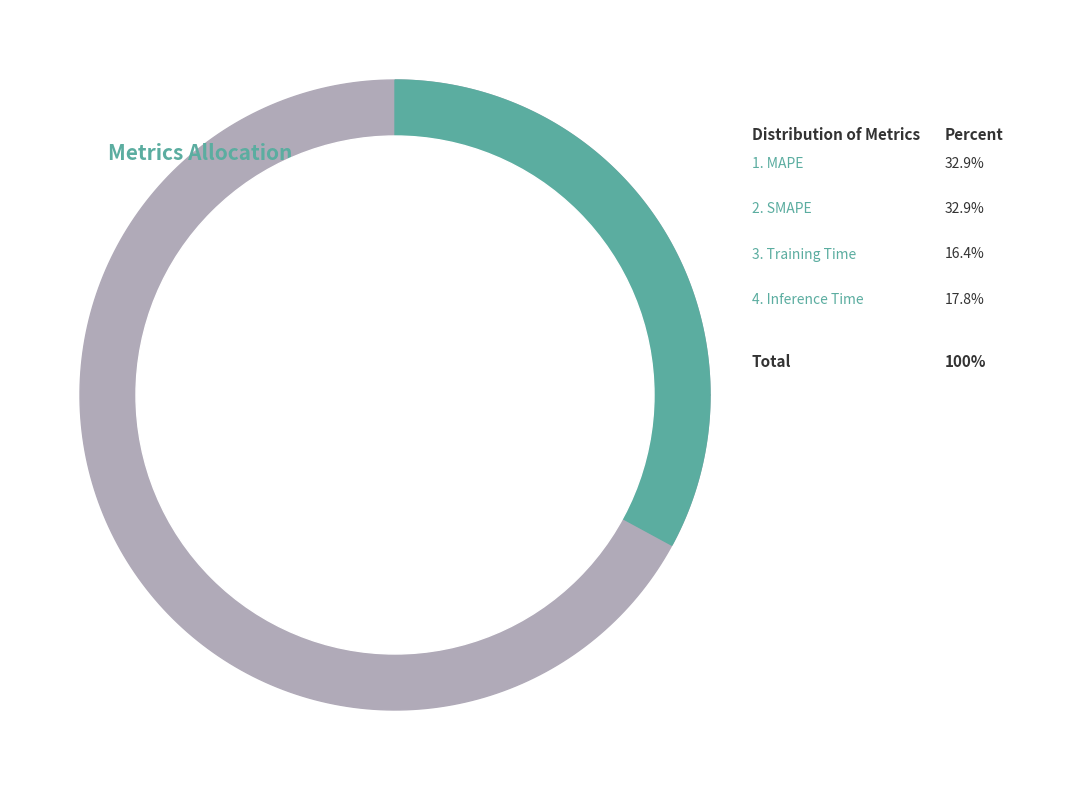

Which category has the smallest portion of the pie?

Training Time